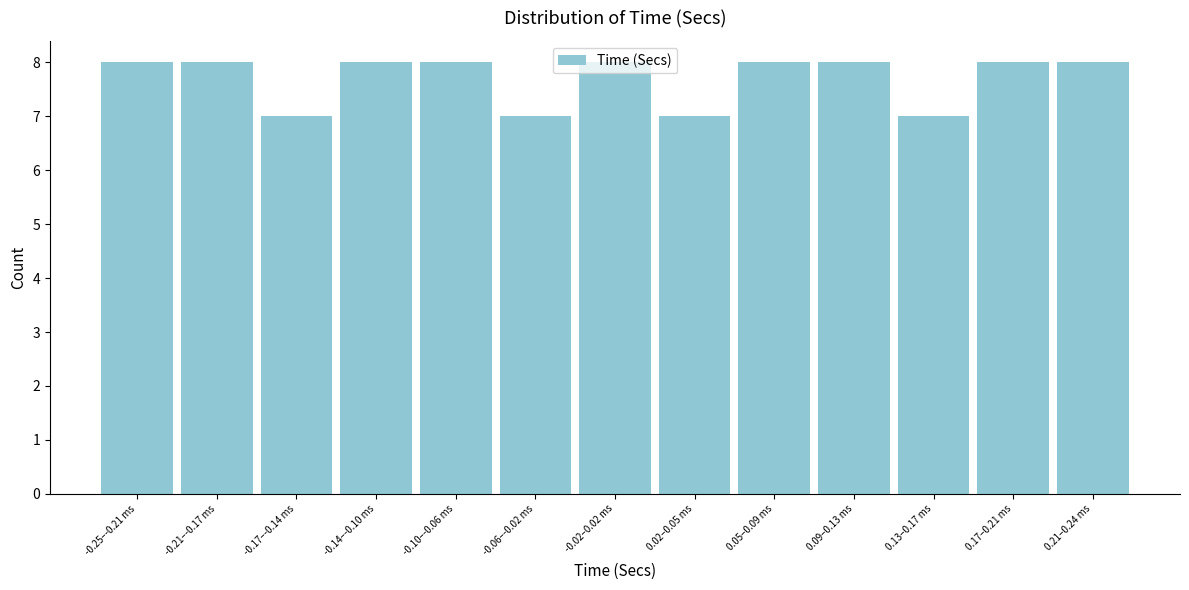

The value at -0.06–-0.02 ms is 4. True or false?

False